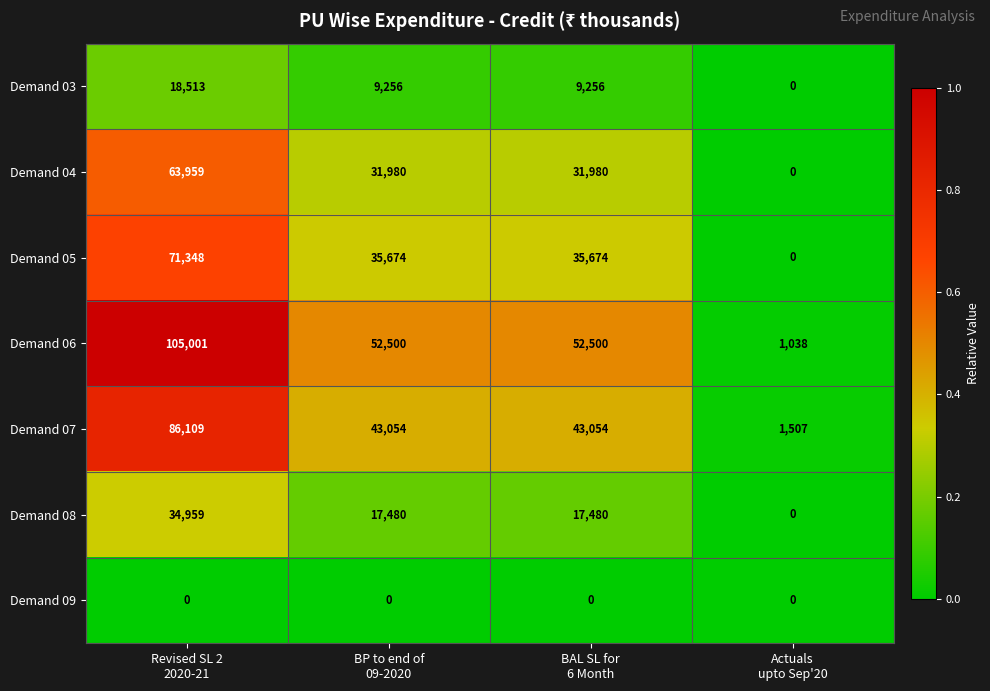

Which series has the widest spread of values?

Demand 06